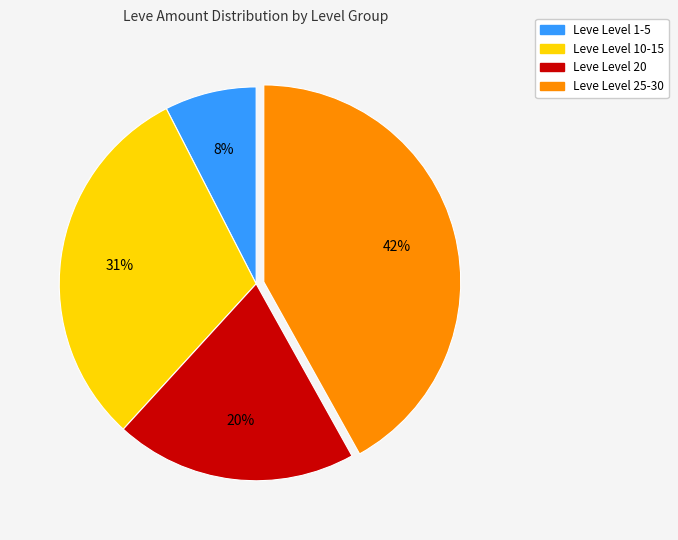

Is there a majority slice in this chart?

No